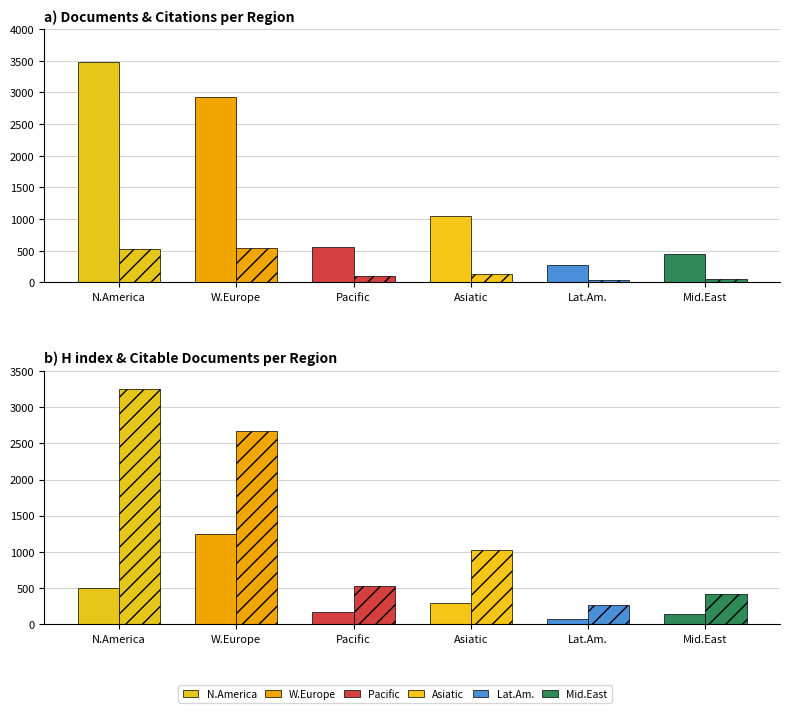

What is the total value across all series at Lat.Am.?

656.3